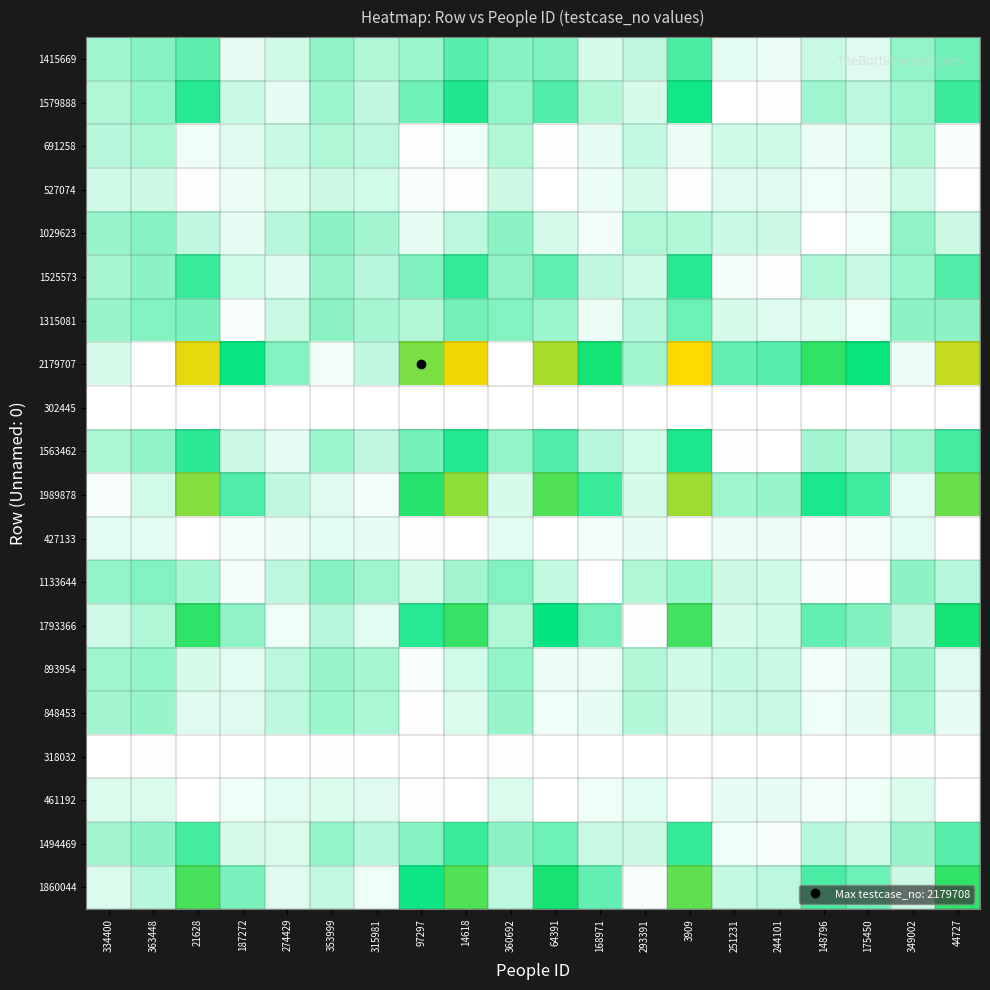

Which series has the largest range (max minus min)?

2179707